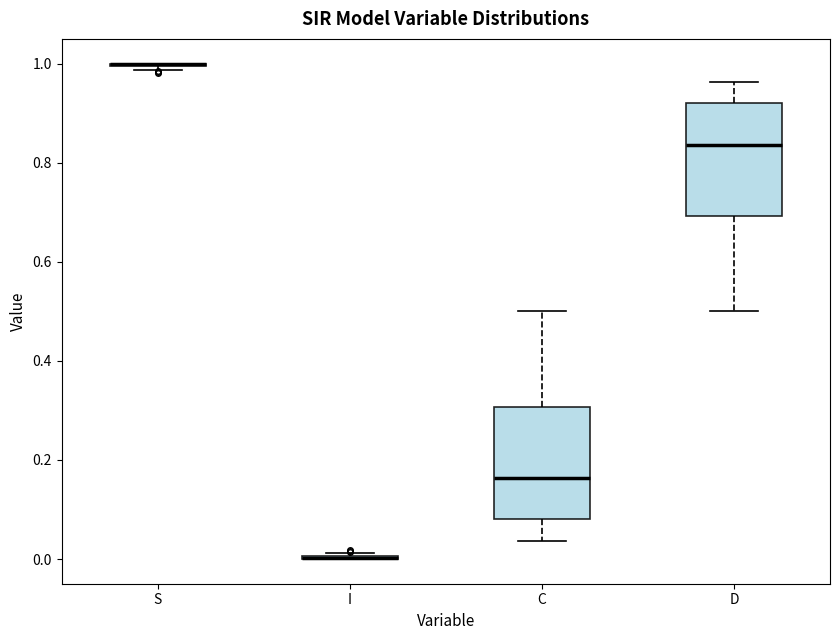

Where is the upper edge of the box for D on the y-axis? The values are not printed on the chart, so give them approximately, as read against the axis.

0.92